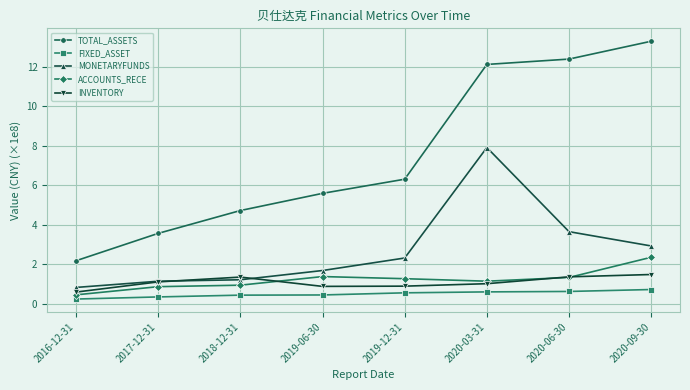

At which label is TOTAL_ASSETS closest to 7?

2019-12-31